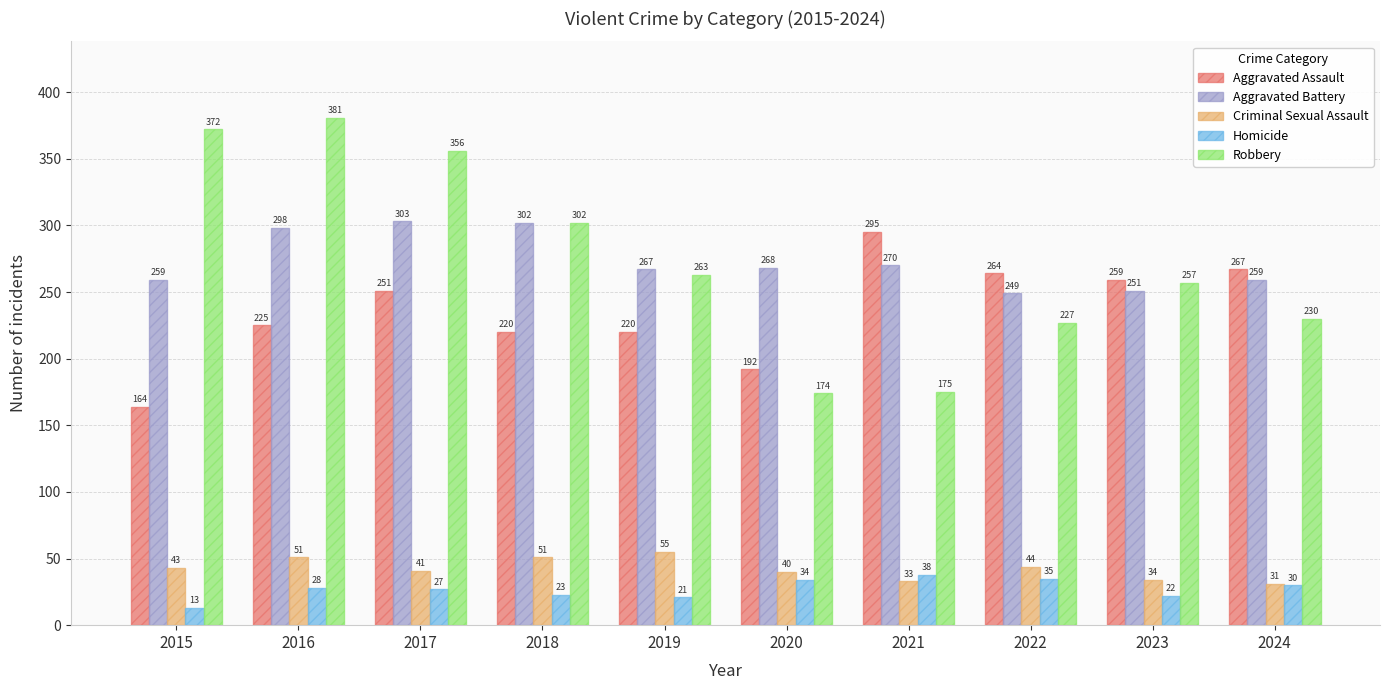

What is the difference between the second highest and minimum values in the Criminal Sexual Assault series?

20